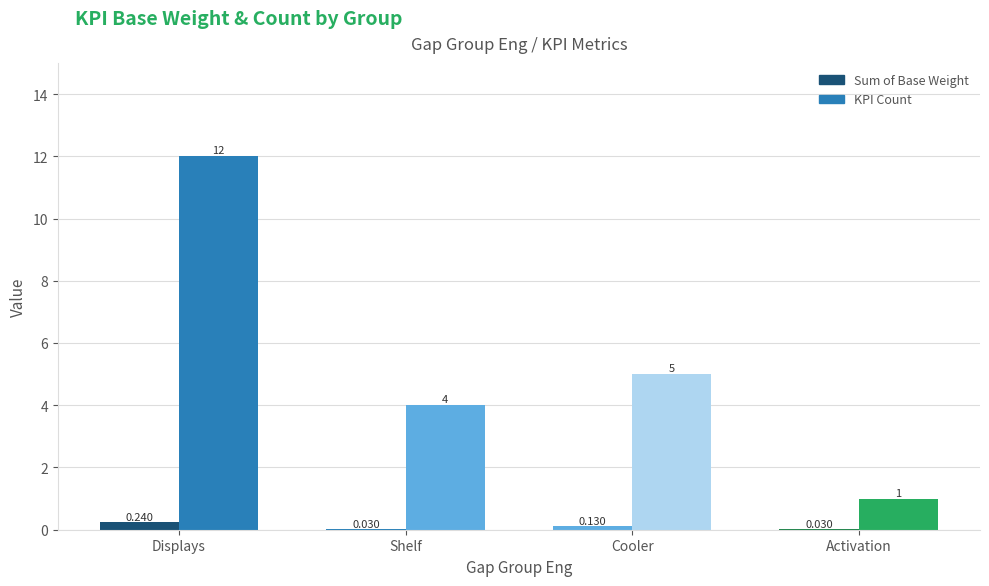

At which label does KPI Count reach its minimum?

Activation